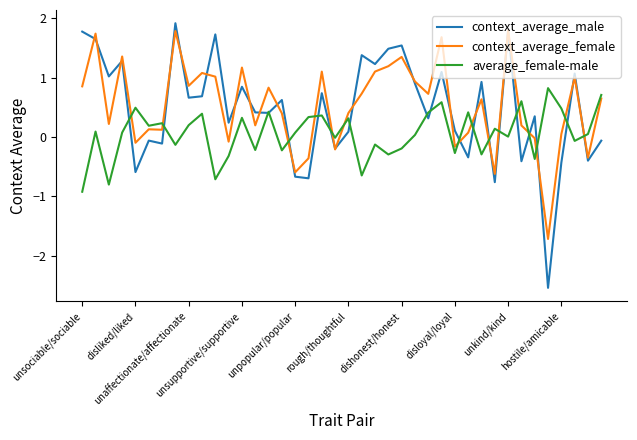

True or false: context_average_female and average_female-male intersect in this chart.

True